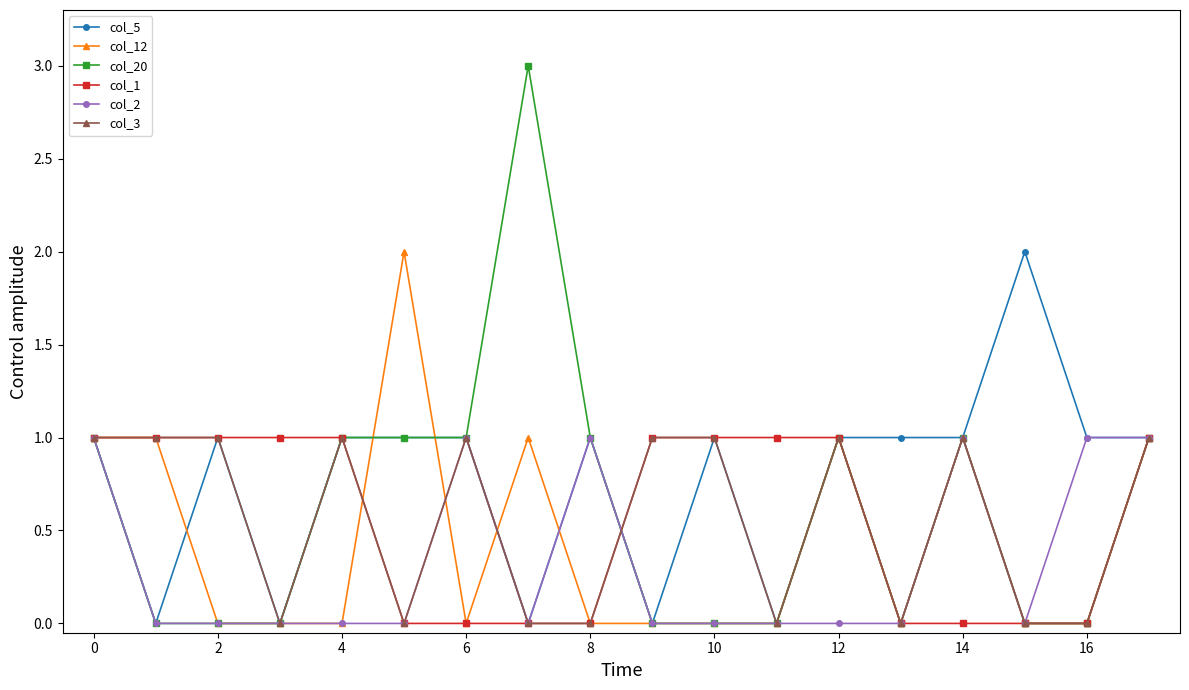

Which series has the largest total across all categories?

col_5